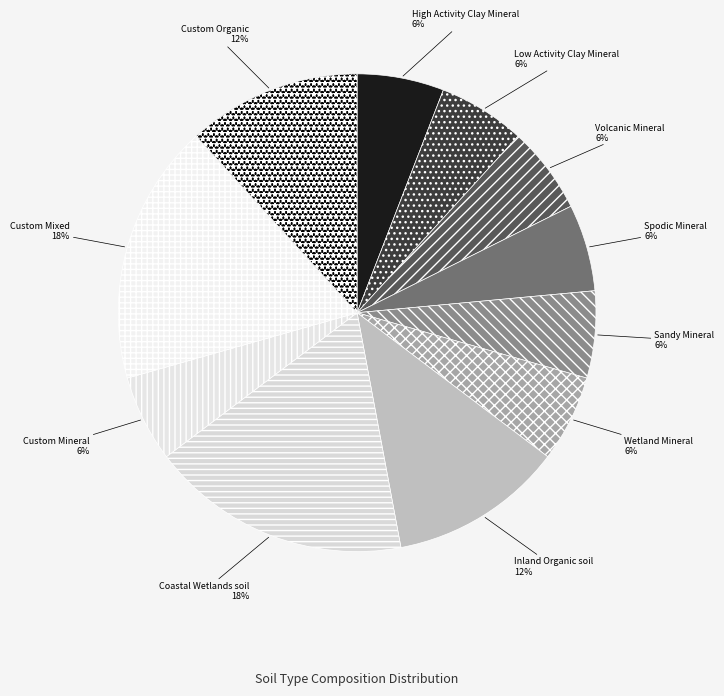

Which has a higher value, High Activity Clay Mineral or Custom Mixed?

Custom Mixed